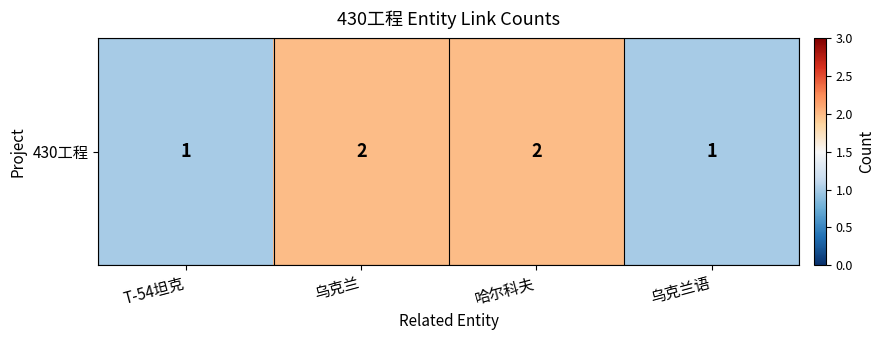

The value at T-54坦克 is 0. True or false?

False